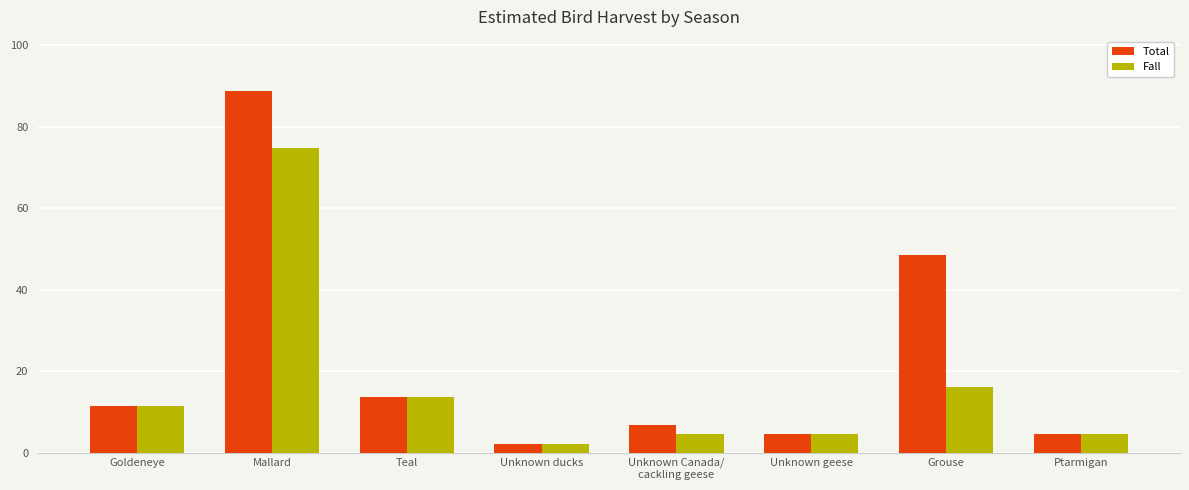

Reading left to right, transcribe all the data shown in this chart.

Total: 11.5	88.7	13.8	2.3	6.9	4.6	48.6	4.6
Fall: 11.5	74.7	13.8	2.3	4.6	4.6	16.2	4.6